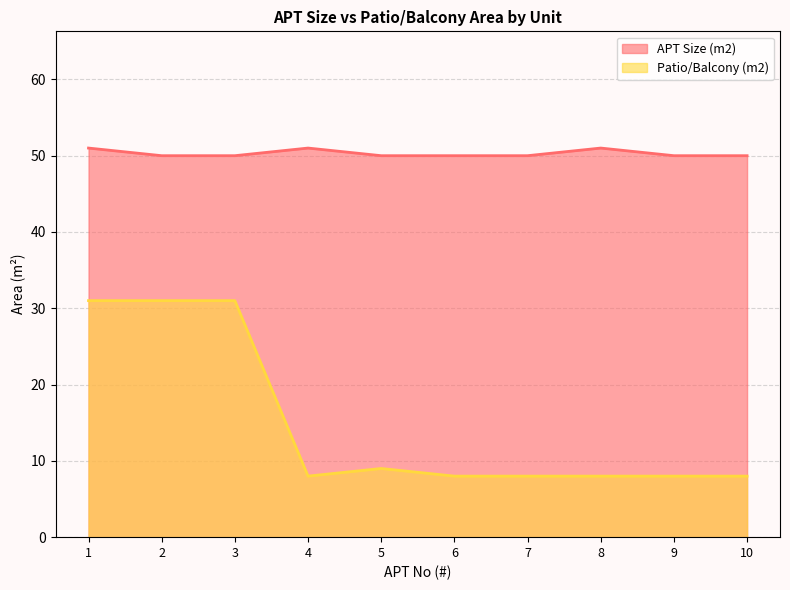

What is the value of the APT Size (m2) point at the 4th from the left?

51